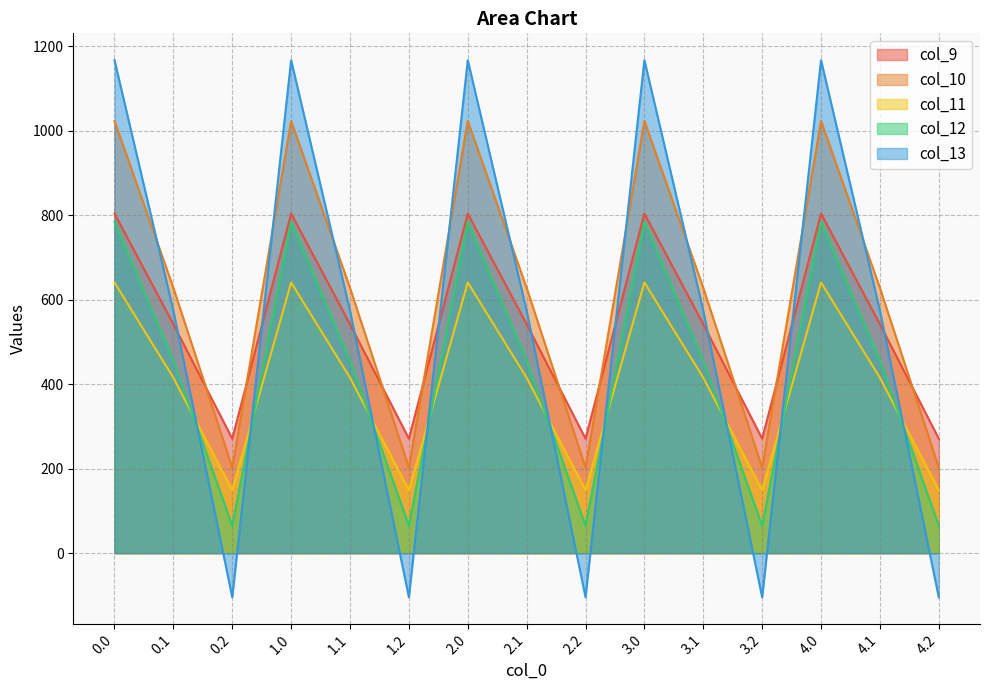

Where is the first local maximum for col_10?

1.0